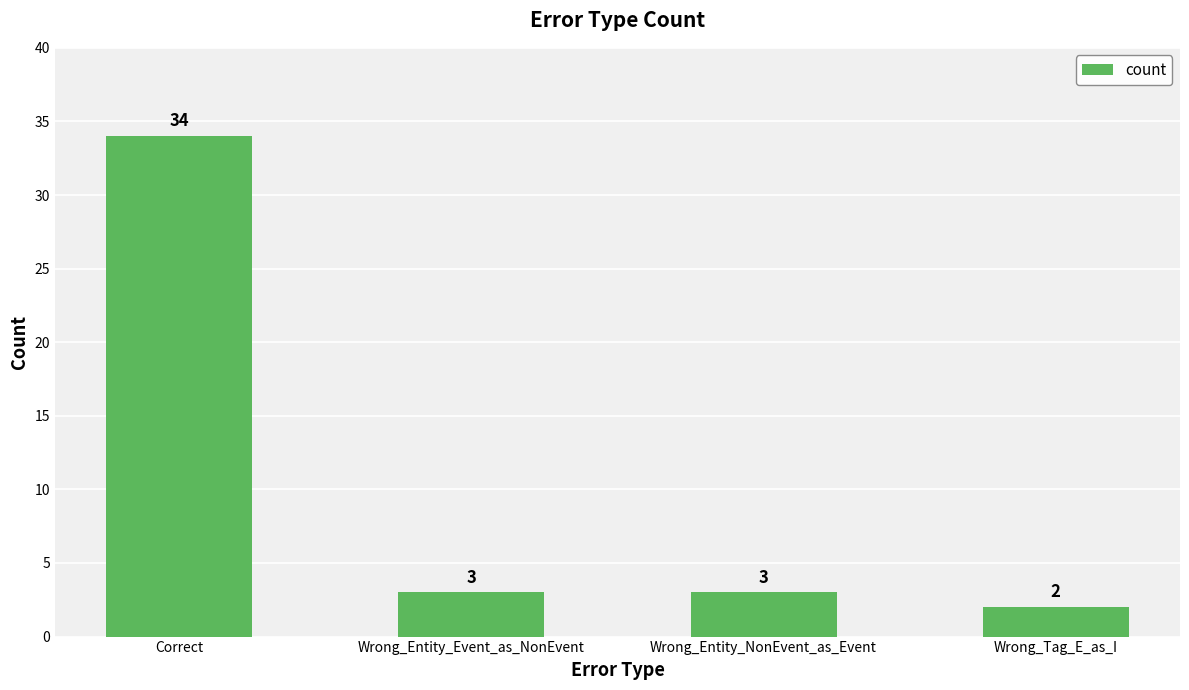

Where does the data first go above 3?

Correct